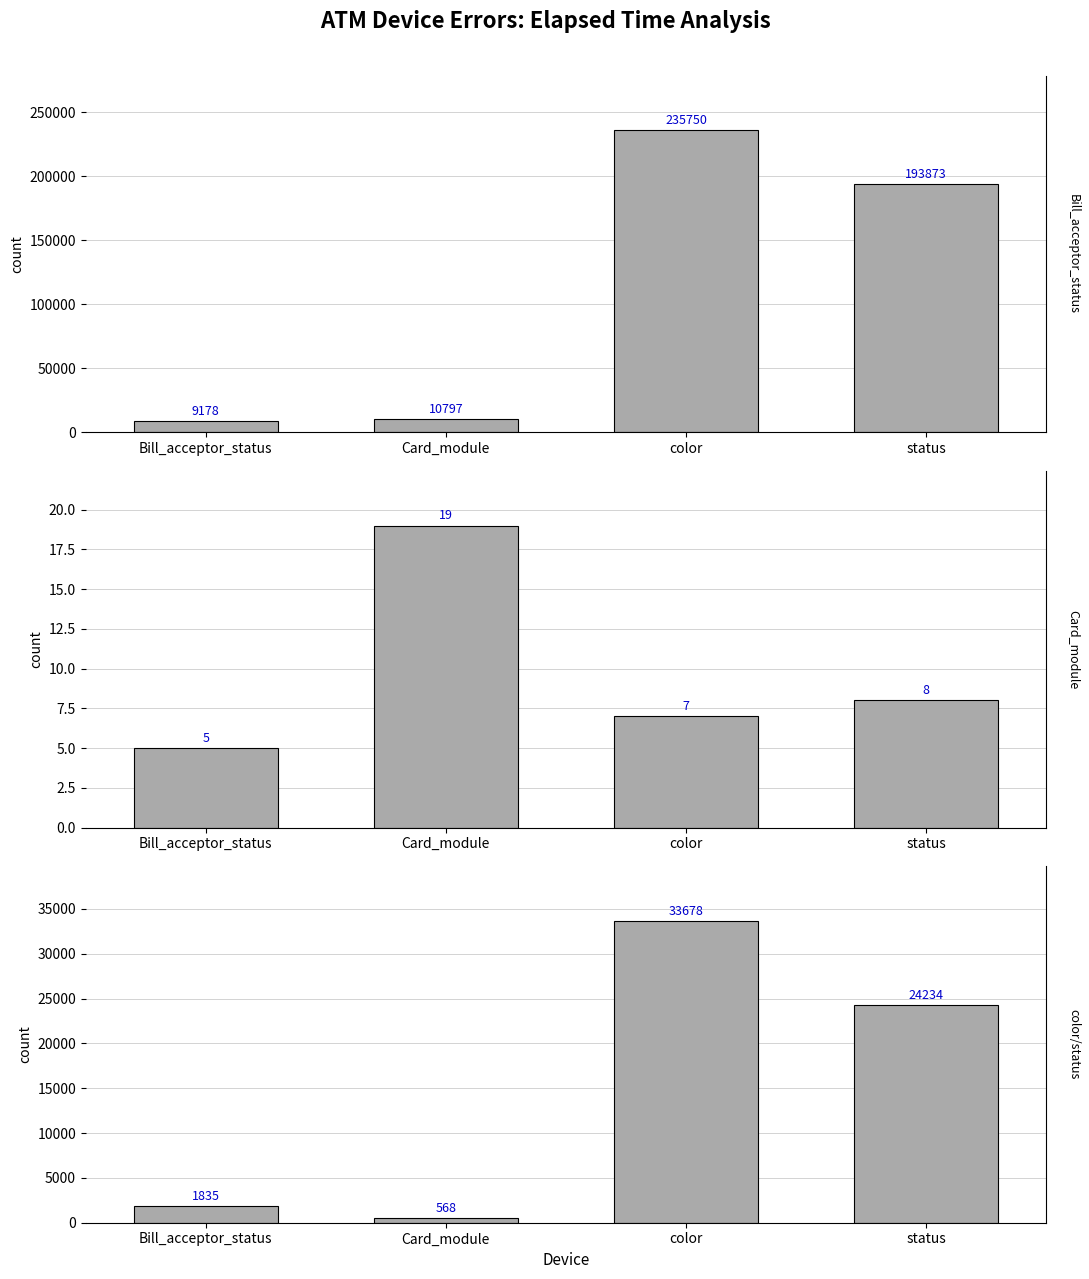

Reading right to left, extract all data points from this chart.

Sum of Elapsed Time: status=193873.0	color=235750.0	Card_module=10797.0	Bill_acceptor_status=9178.0
Count of Records: status=8.0	color=7.0	Card_module=19.0	Bill_acceptor_status=5.0
Average Elapsed Time: status=24234.1	color=33678.6	Card_module=568.3	Bill_acceptor_status=1835.6